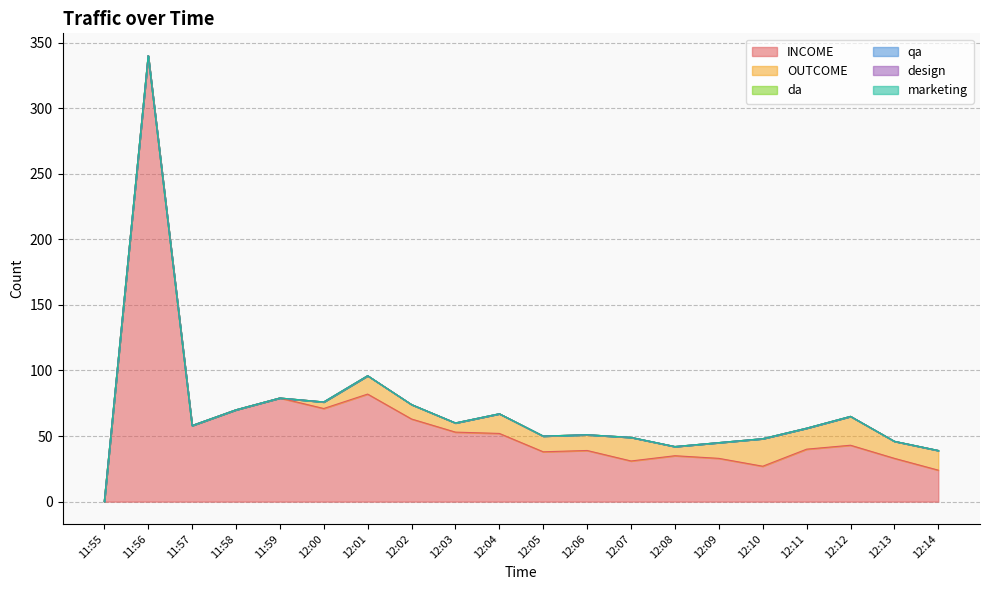

What are all the series names shown in the legend?

INCOME, OUTCOME, da, qa, design, marketing